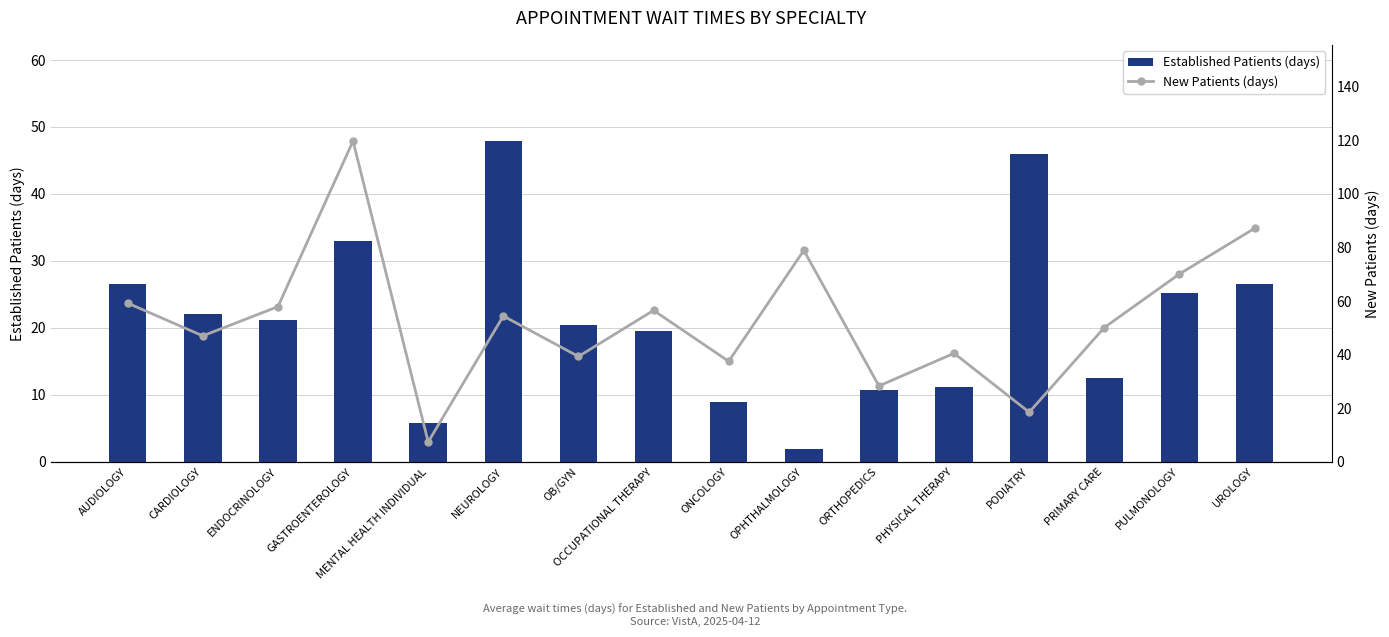

At how many categories does at least one series exceed 28?

15